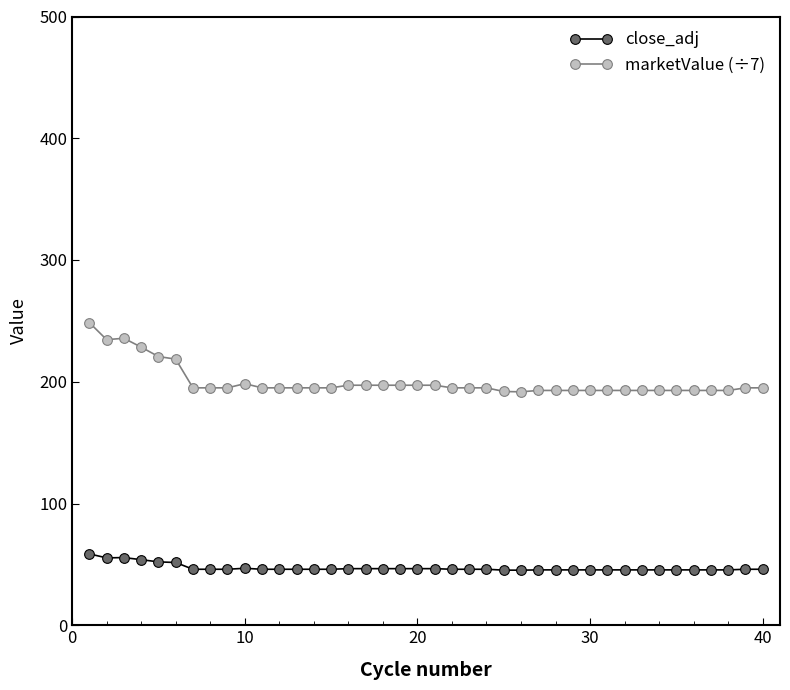

Is this an area chart (filled region under the line)?

No